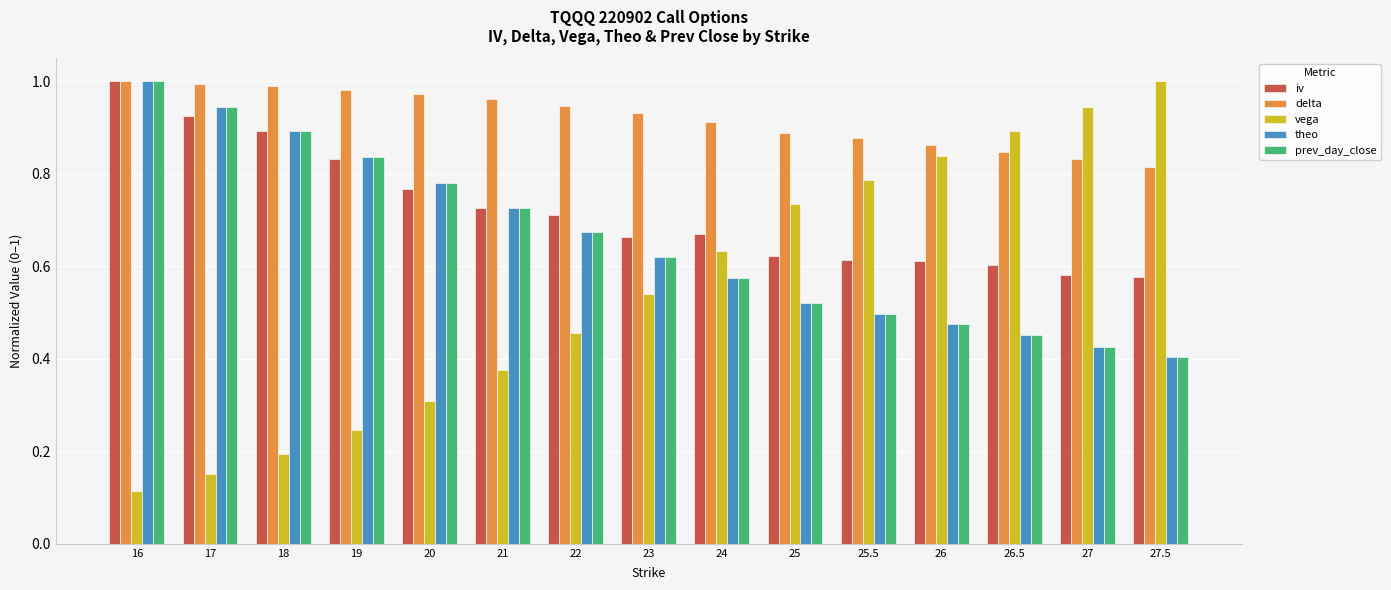

Is the value of prev_day_close at 16 greater than the value of delta at 19?

Yes